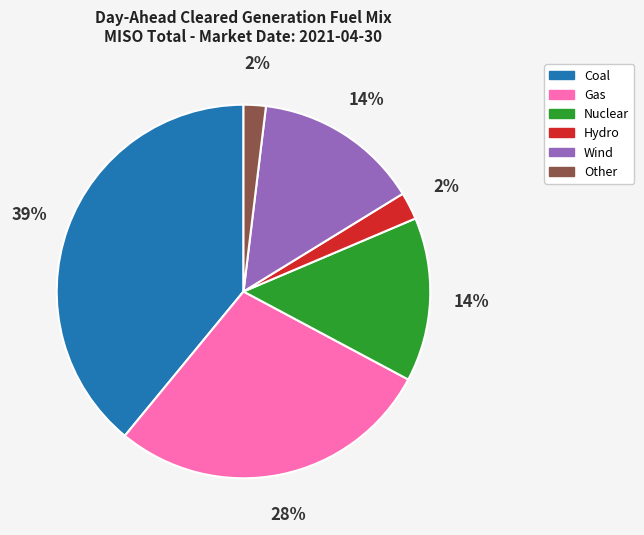

How many slices are in this pie chart?

6